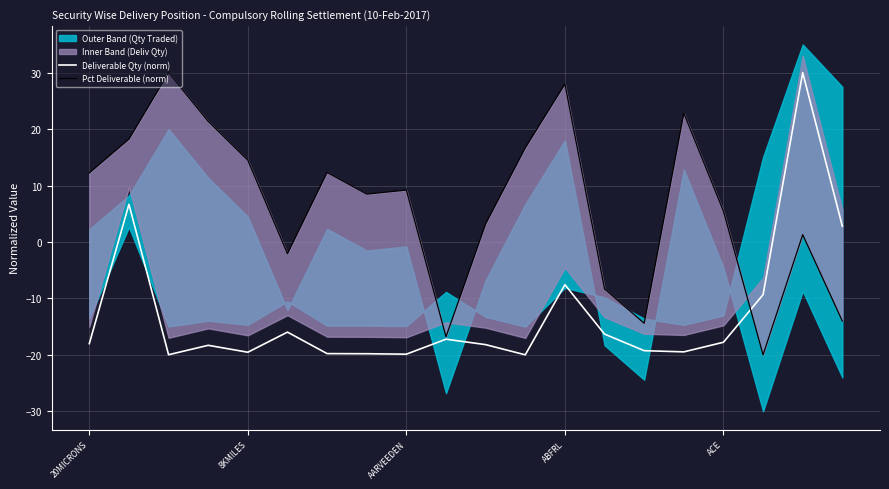

How many values in the Pct Deliverable (norm) series are below 9?

10